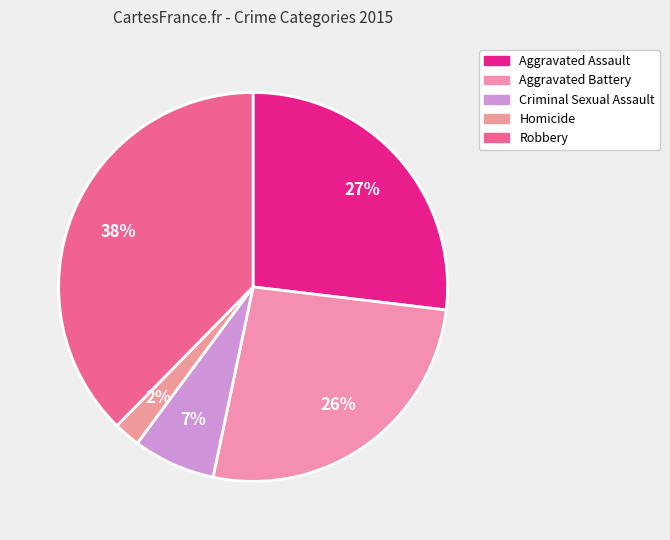

Count the number of slices in the pie.

5